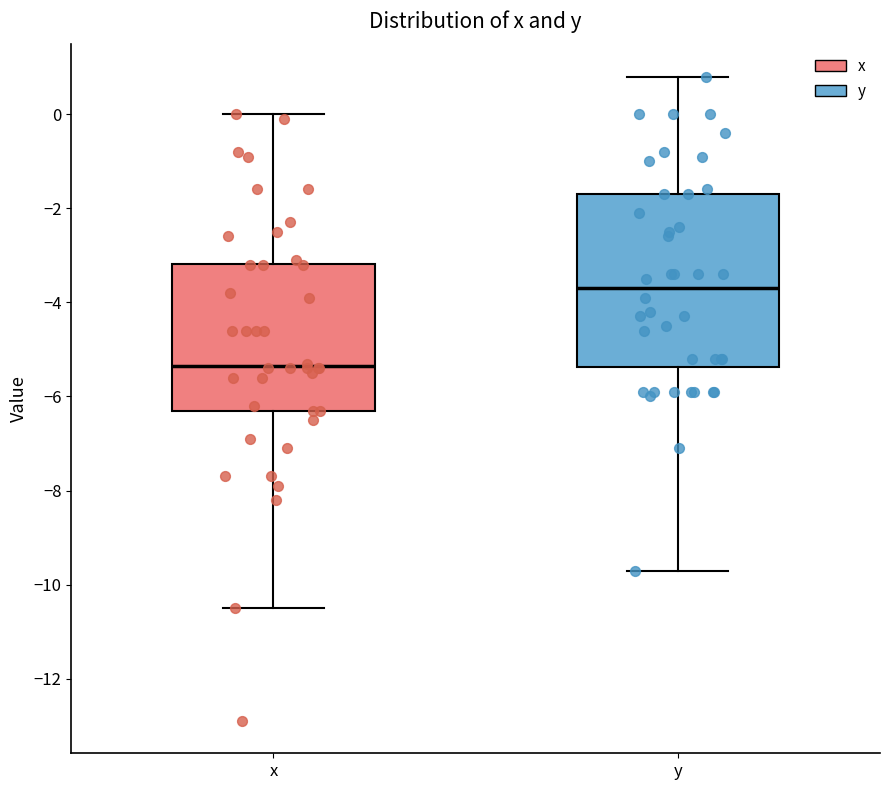

Comparing the boxes themselves (not the whiskers), which one is the tallest?

y